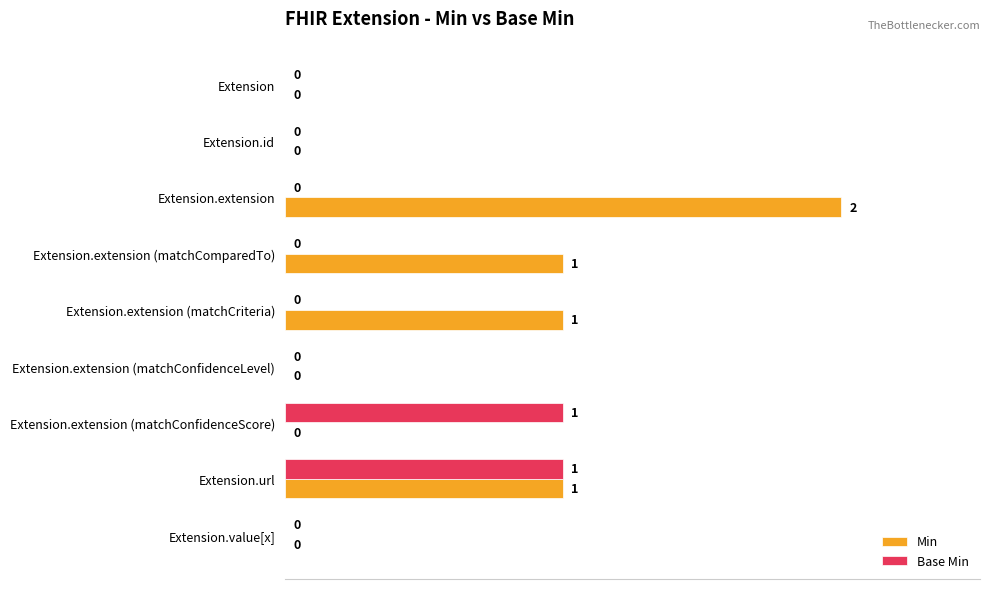

How many Base Min values are between 0 and 1?

9